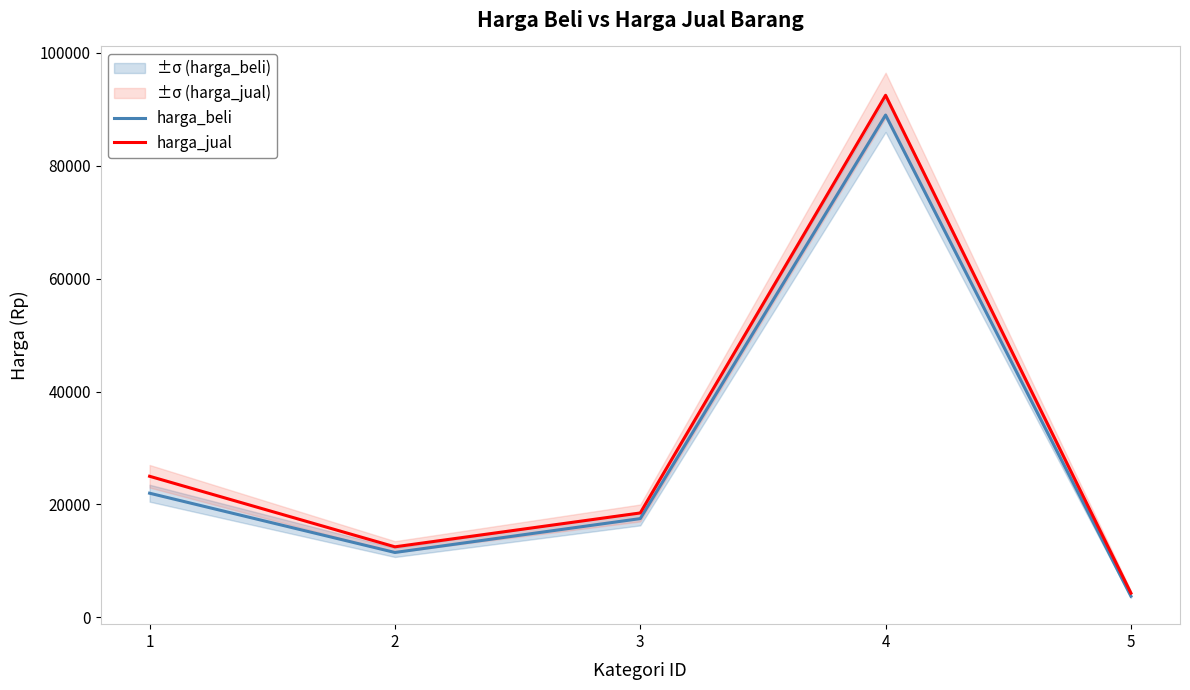

At 4, list the series in order from largest to smallest.

harga_jual, harga_beli